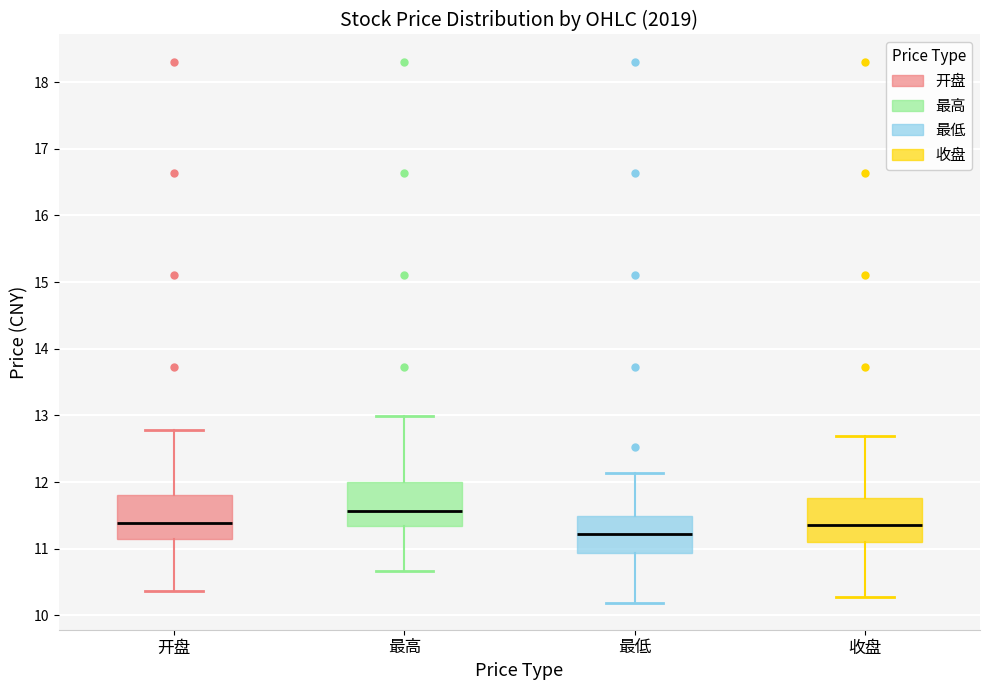

Reading left to right, transcribe this box plot: for each box, give where its median line is, the range the box spans, and where its two whiskers end, as read against the y-axis. The values are not printed on the chart, so give them approximately, as read against the axis.

开盘: median 11.4, box 11.1 to 11.8, whiskers 10.4 to 12.8
最高: median 11.6, box 11.3 to 12.0, whiskers 10.7 to 13.0
最低: median 11.2, box 10.9 to 11.5, whiskers 10.2 to 12.1
收盘: median 11.4, box 11.1 to 11.8, whiskers 10.3 to 12.7